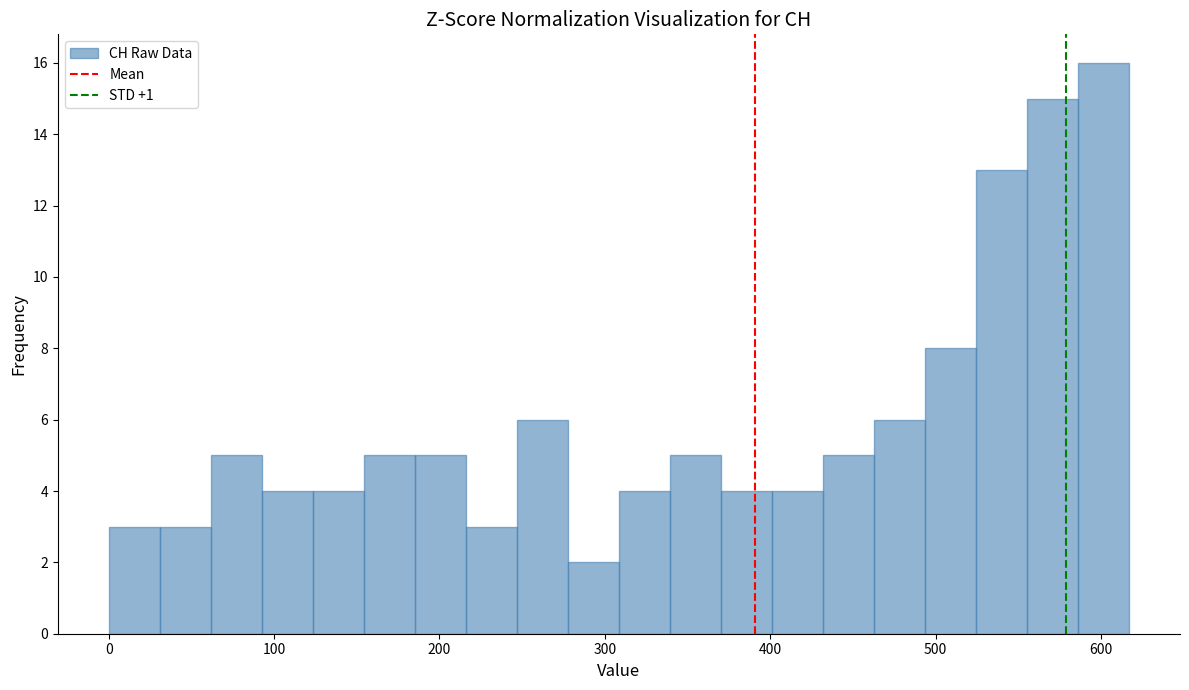

Read against the x-axis, roughly where is the centre of the tallest bar?

600